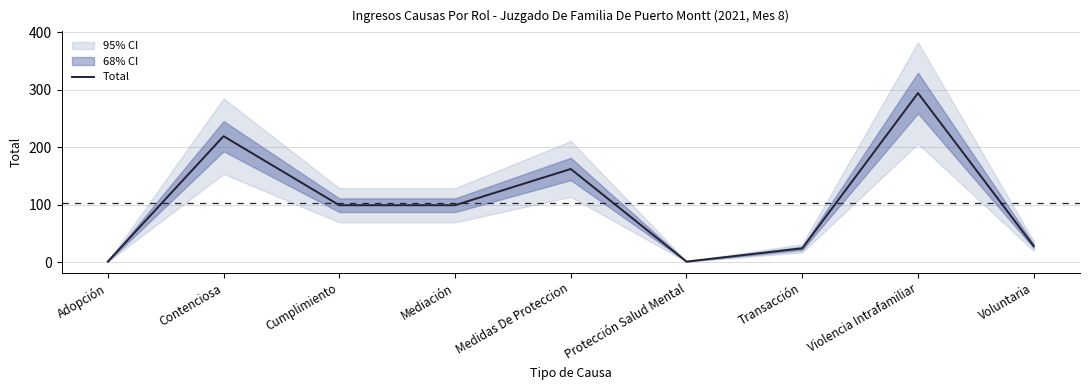

Where is the data nearest to the value 147?

Medidas De Proteccion